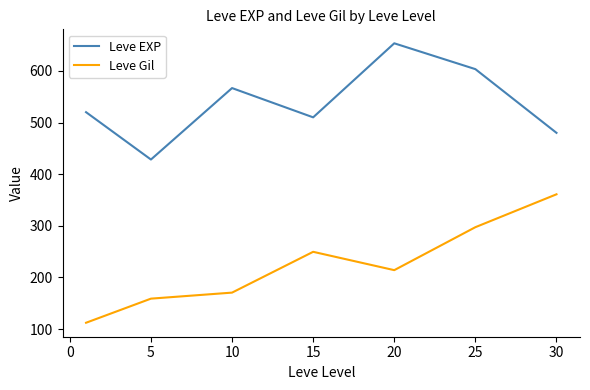

How many values in the Leve Gil series exceed 214?

4